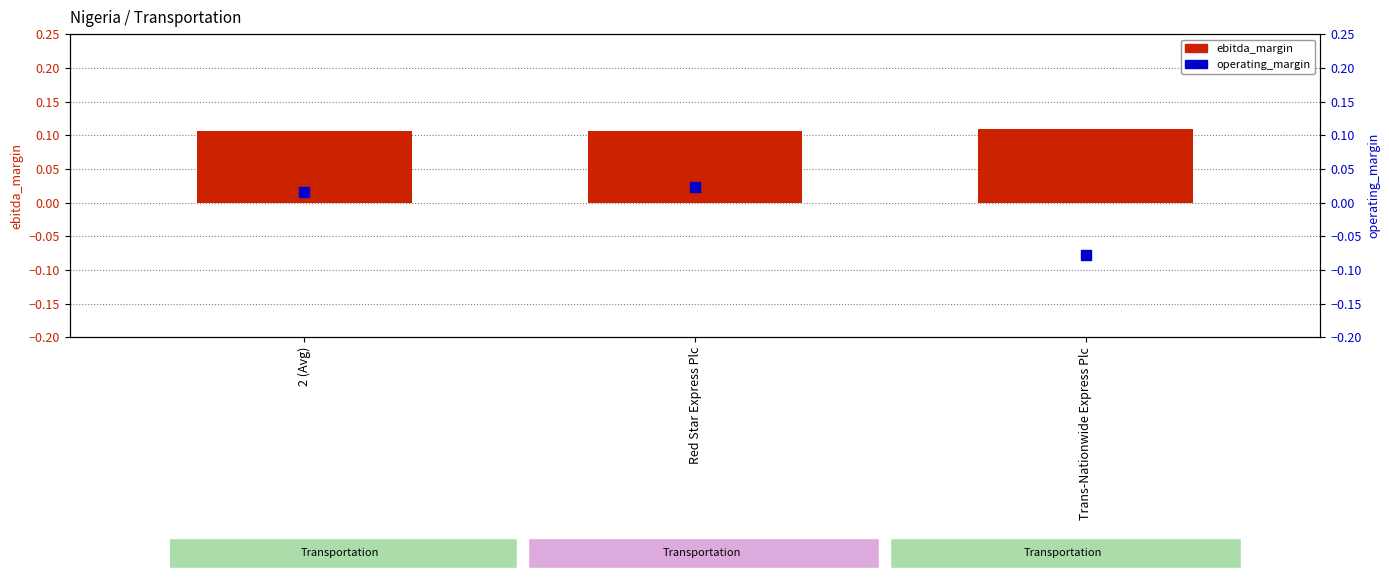

Which series reaches the maximum Y coordinate?

ebitda_margin